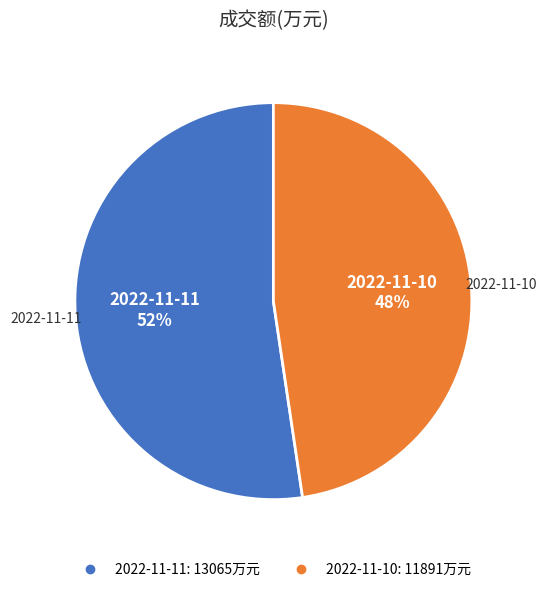

What is the smallest slice in the pie chart?

2022-11-10